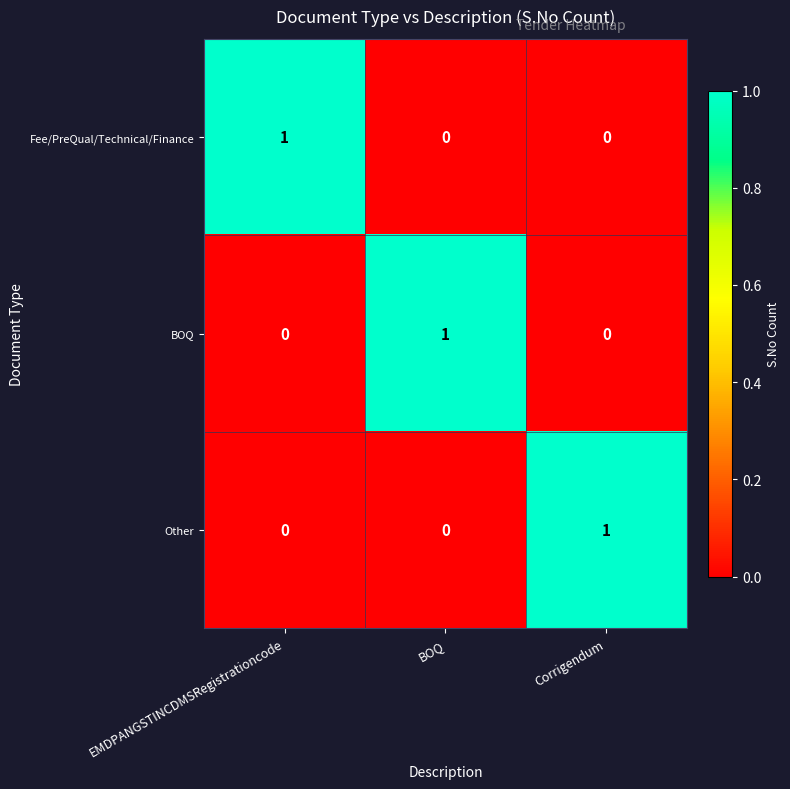

The Fee/PreQual/Technical/Finance series shows 0 at BOQ. True or false?

True